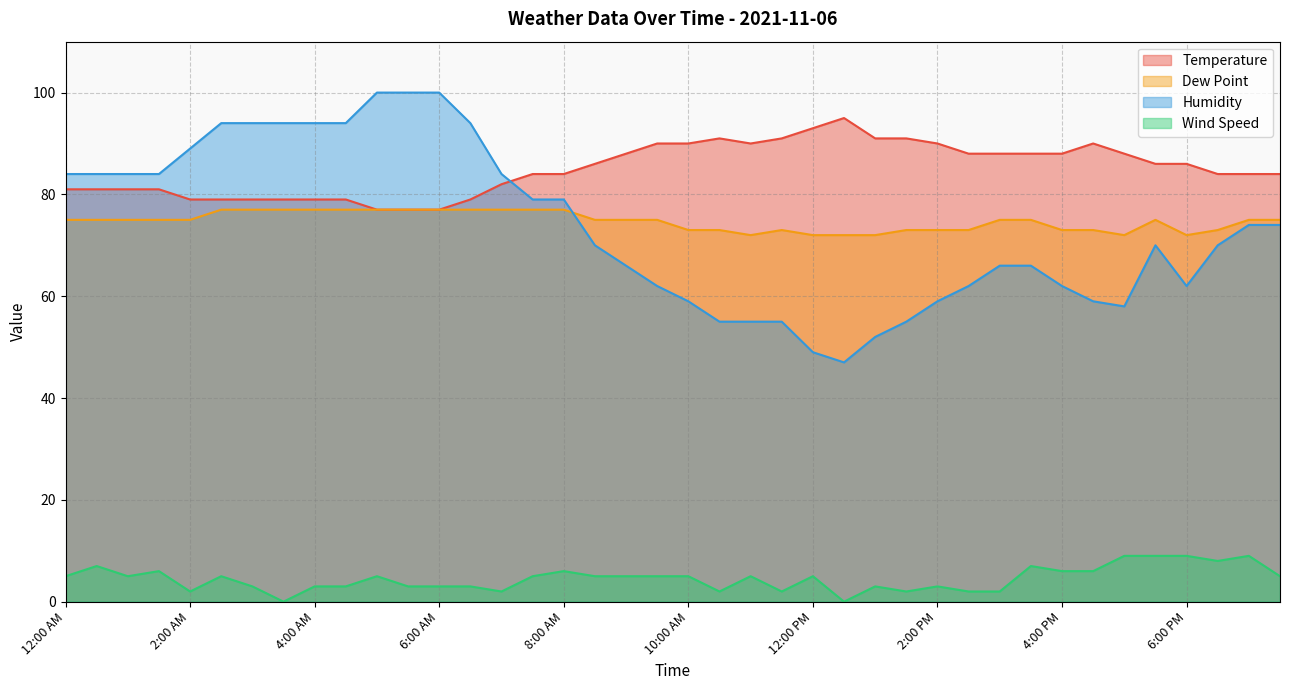

At how many categories does at least one series exceed 21?

40